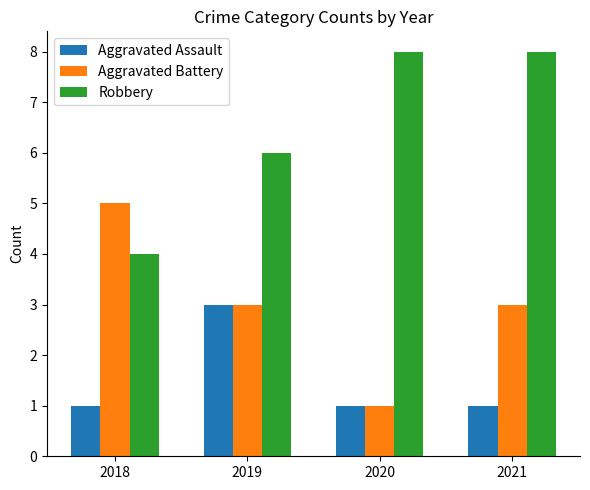

Which category has the highest value in the Aggravated Battery series?

2018